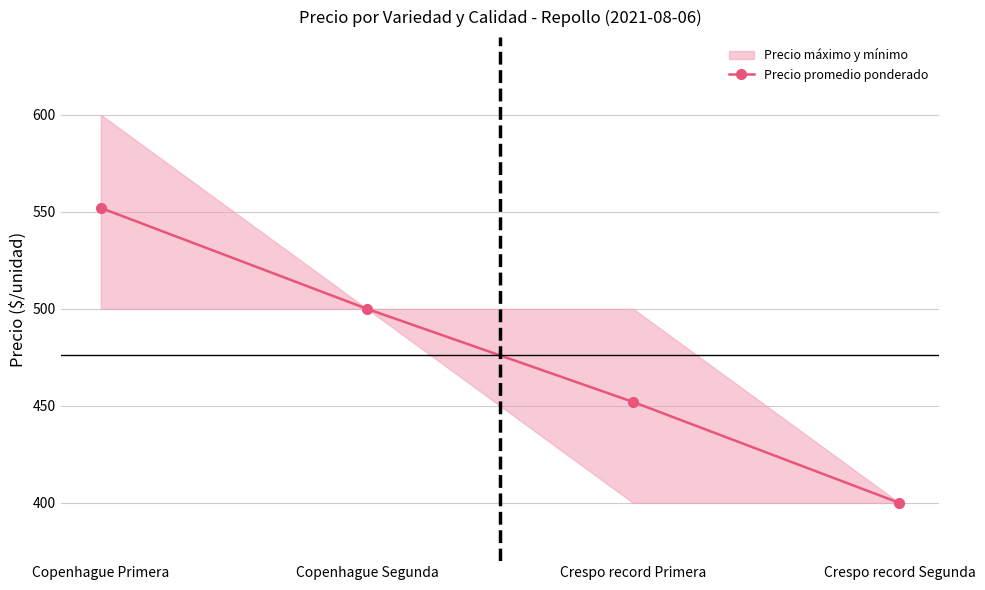

What position from the left is Crespo record Primera?

3